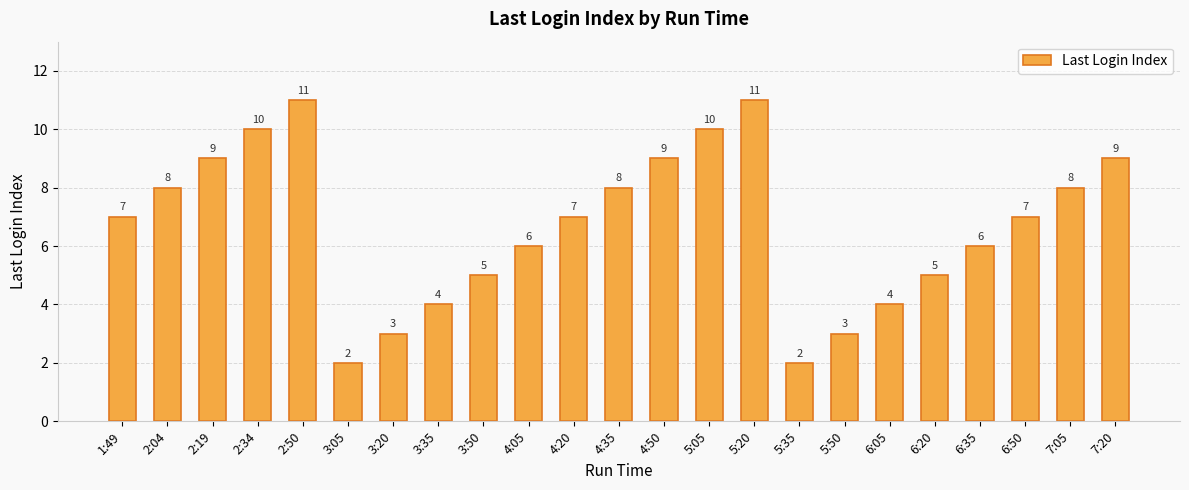

What is the value of the 21st bar from the left?

7